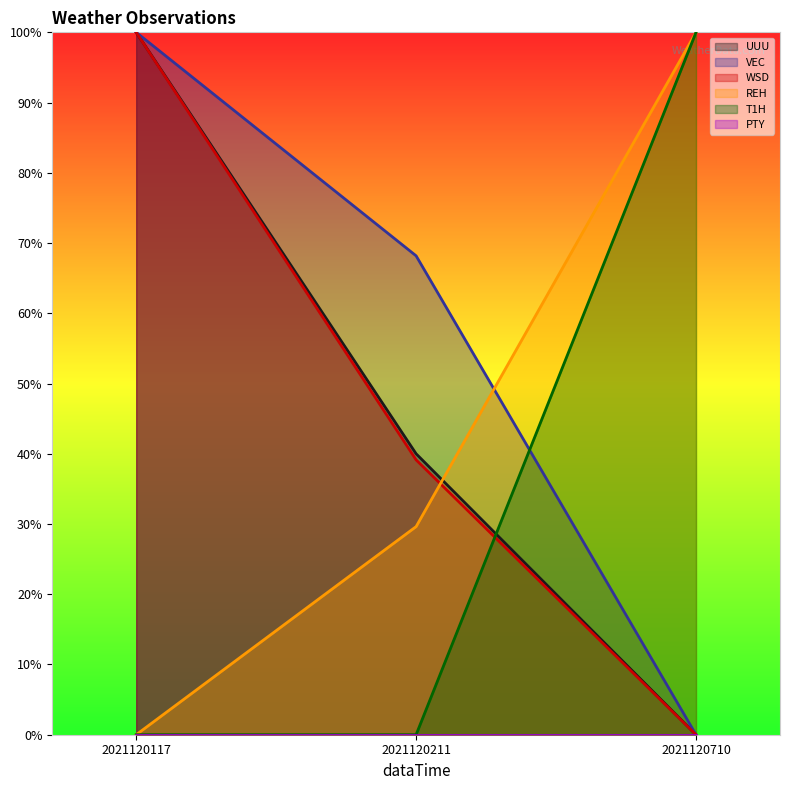

What is the sum of all REH values?

1.3